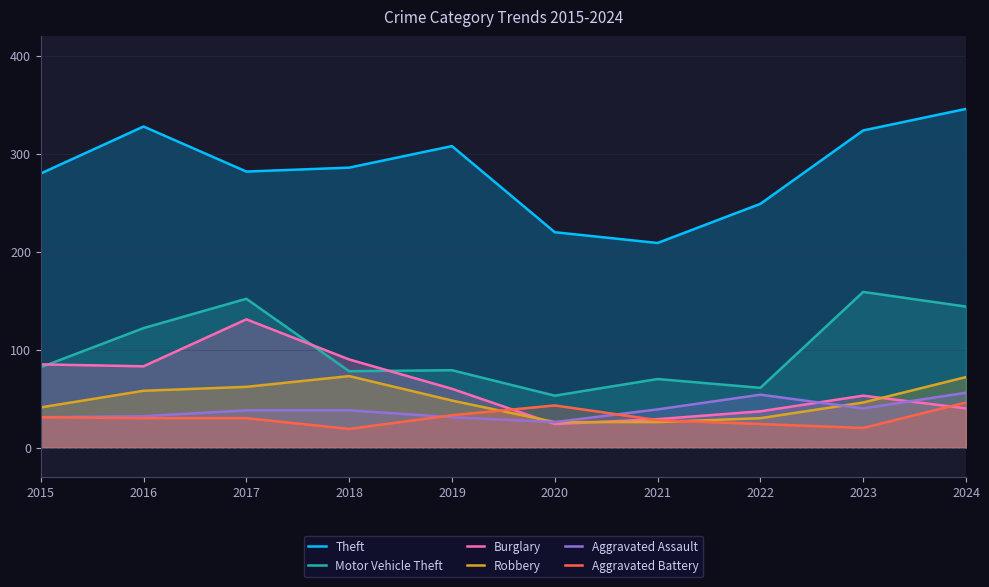

What is the difference between the Robbery values at 2023 and 2020?

20